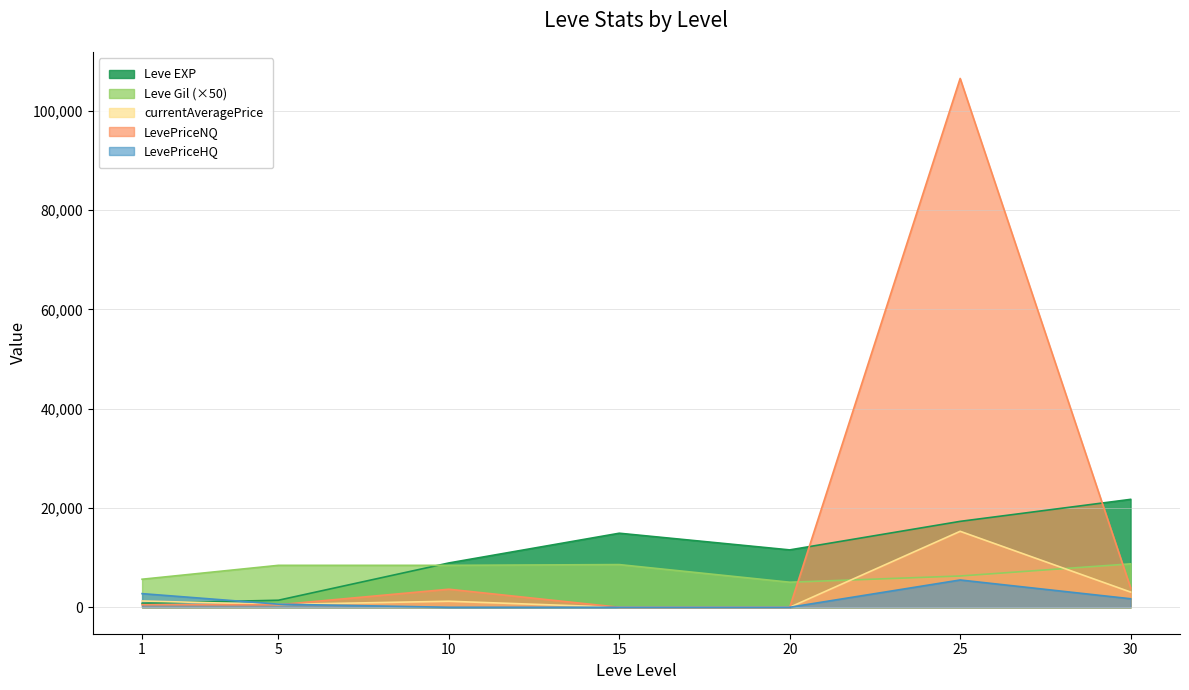

How many distinct data groups are displayed?

5